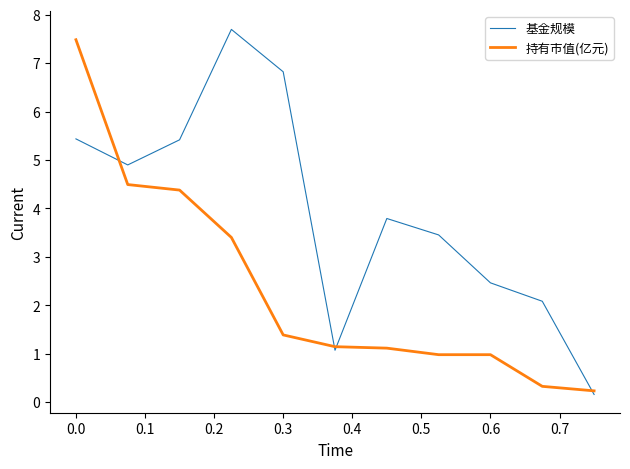

What is the greatest value displayed?

7.7